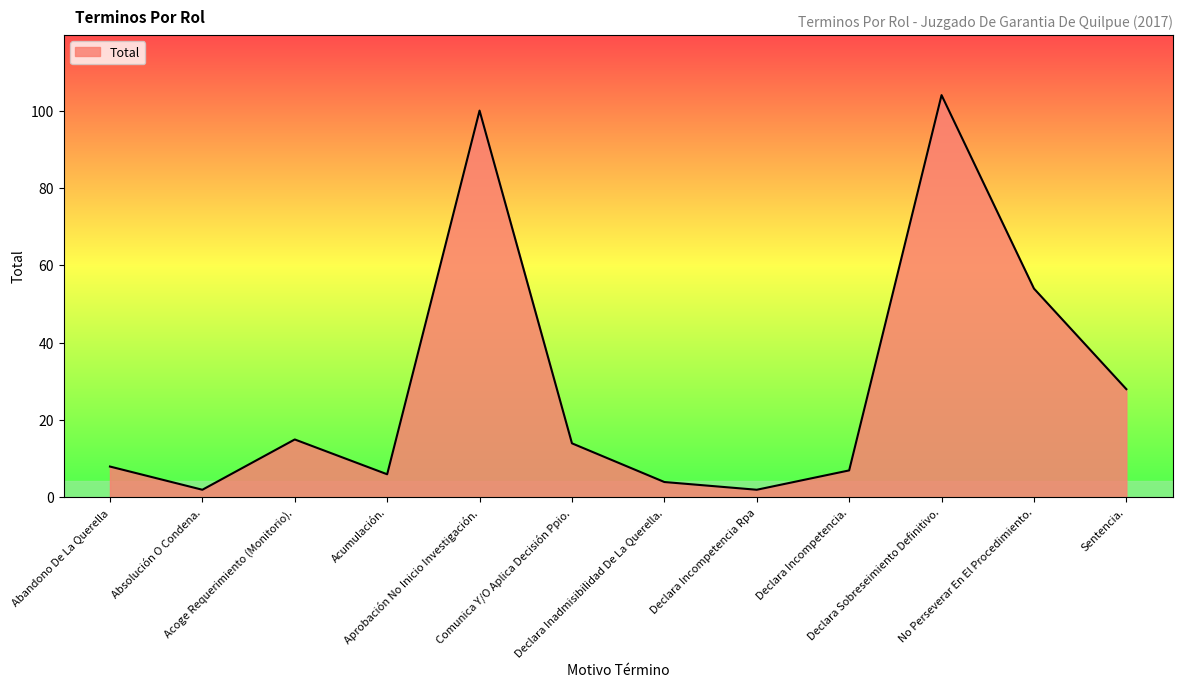

What is the difference between the second highest and second lowest values?

98